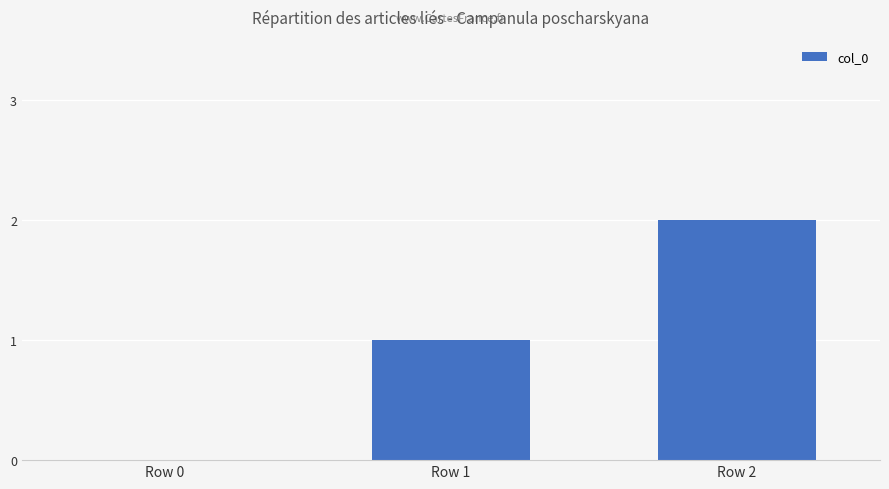

Which has a higher value, Row 1 or Row 0?

Row 1